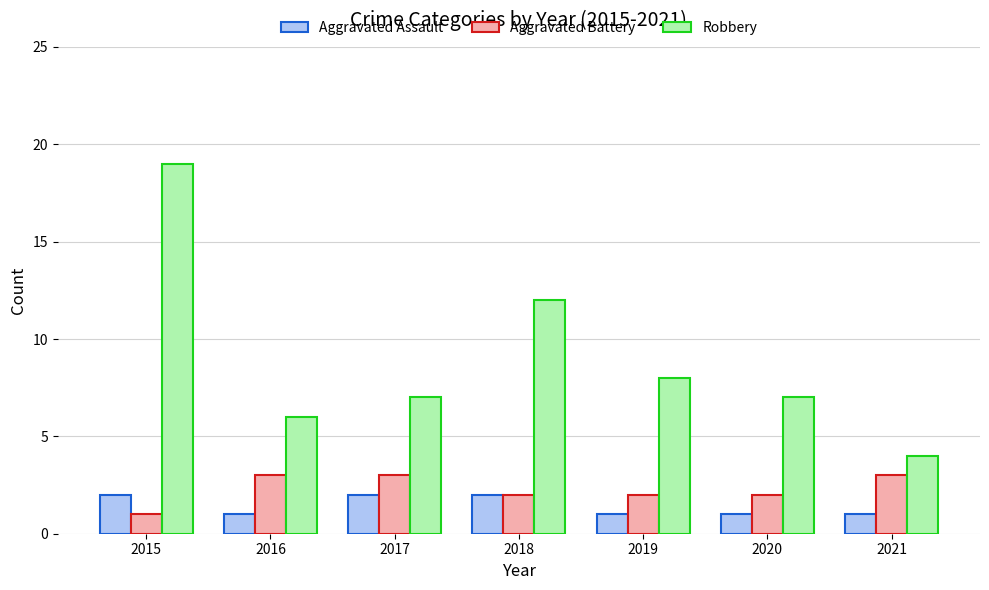

What is the difference between the highest and lowest values at 2016?

5